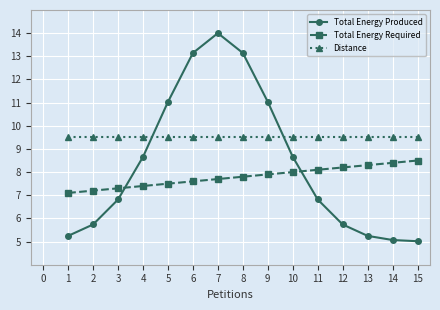

What is the sum of the Total Energy Required values at 5 and 8?

15.3